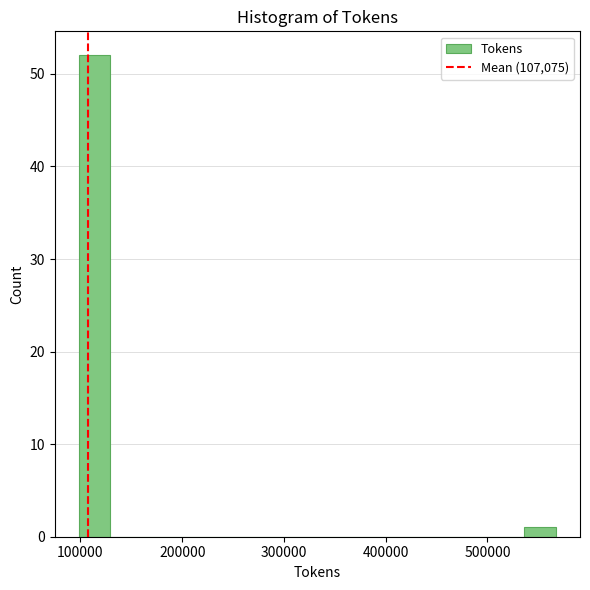

Around what value on the x-axis is the tallest bar? Give the approximate position of its centre, as read against the axis.

110000